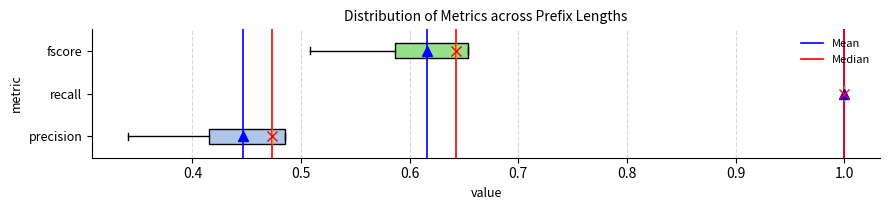

Reading bottom to top, transcribe this box plot: for each box, give where its median line is, the range the box spans, and where its two whiskers end, as read against the x-axis. The values are not printed on the chart, so give them approximately, as read against the axis.

precision: median 0.47, box 0.41 to 0.49, whiskers 0.34 to 0.49
recall: box collapsed to a line at 1.00, whiskers 1.00 to 1.00
fscore: median 0.64, box 0.59 to 0.65, whiskers 0.51 to 0.65